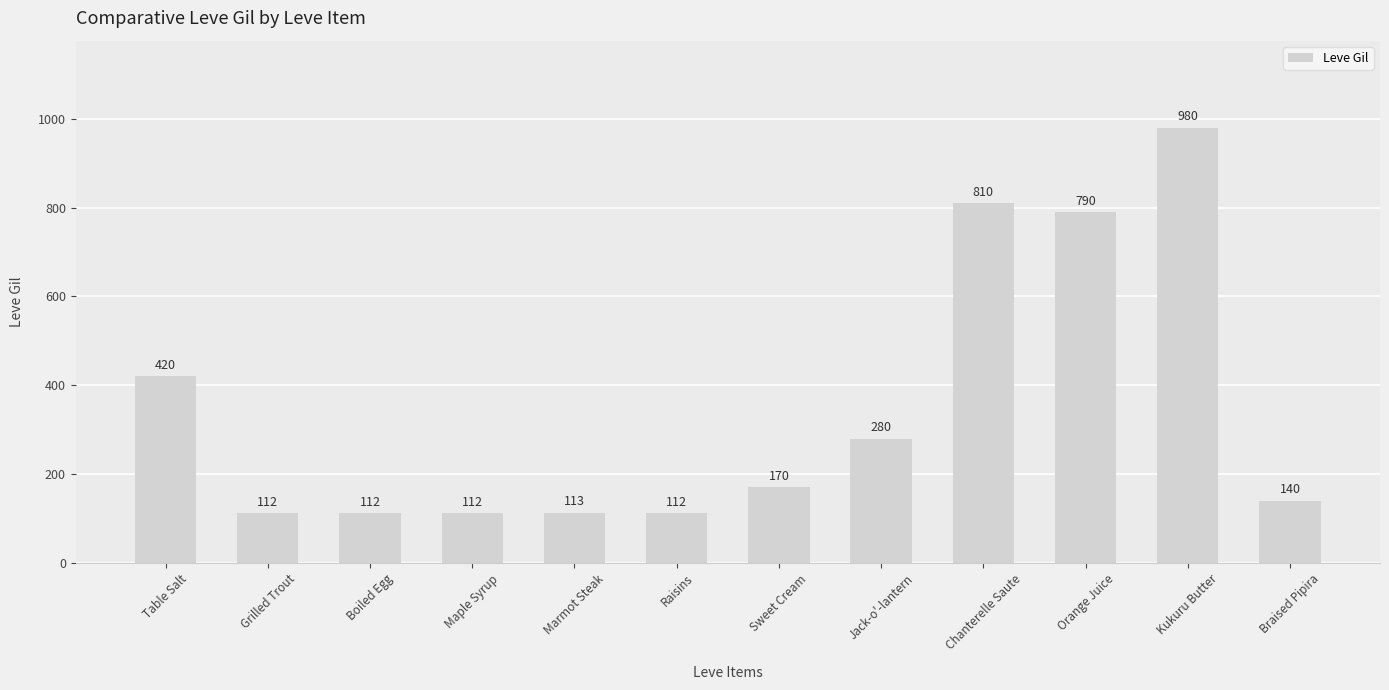

At which label is the value closest to 546?

Table Salt